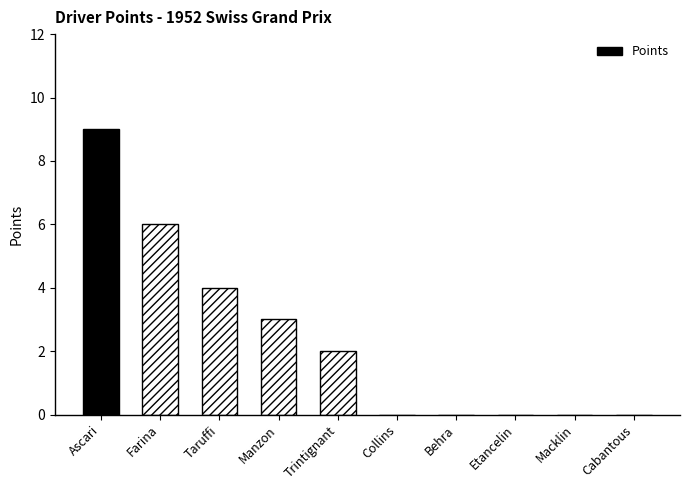

Are the bars horizontal?

No